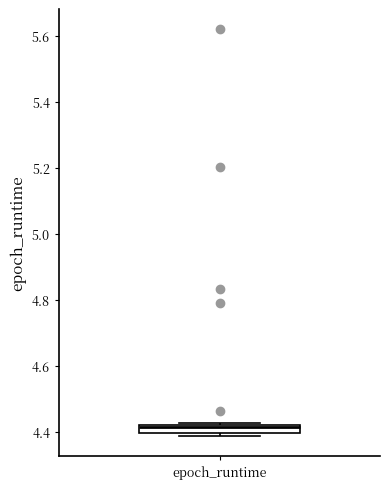

Where is the upper edge of the box for epoch_runtime on the y-axis? The values are not printed on the chart, so give them approximately, as read against the axis.

4.42